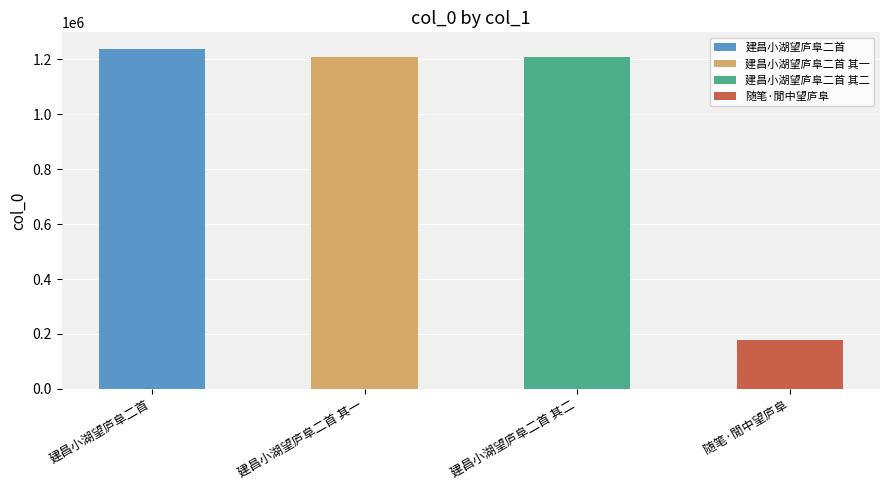

The value at 建昌小湖望庐阜二首 is 862563. True or false?

False